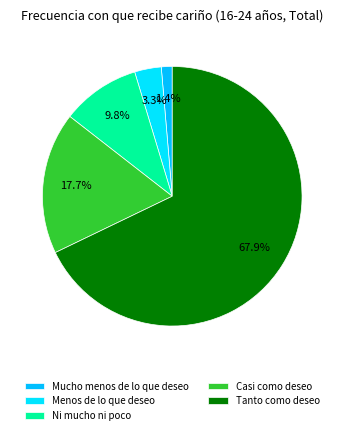

Do Mucho menos de lo que deseo and Menos de lo que deseo together represent more than half of the pie?

No